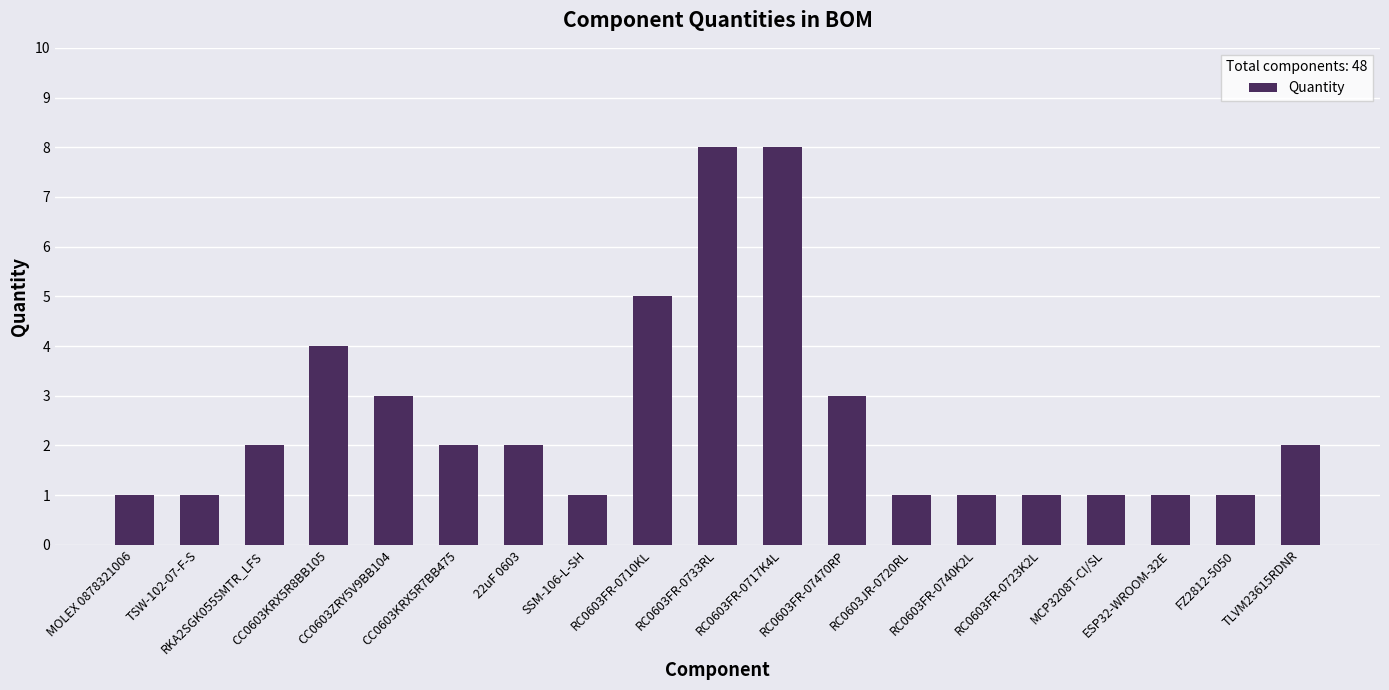

What is the maximum value shown in the chart?

8